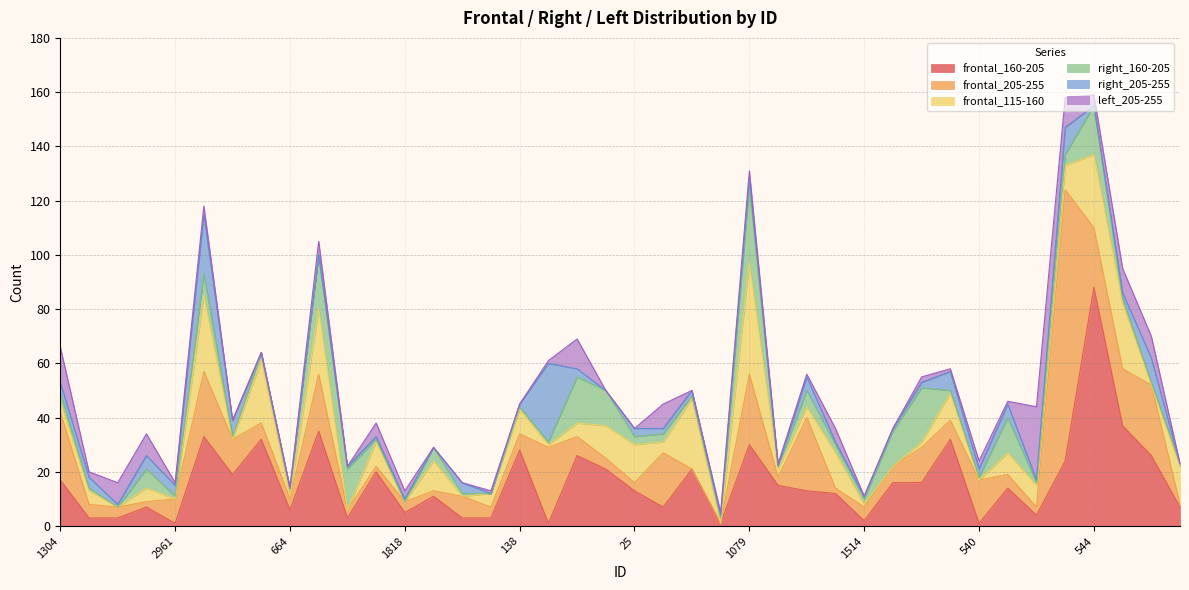

True or false: left_205-255 has more than 2 points higher than both neighbors.

True